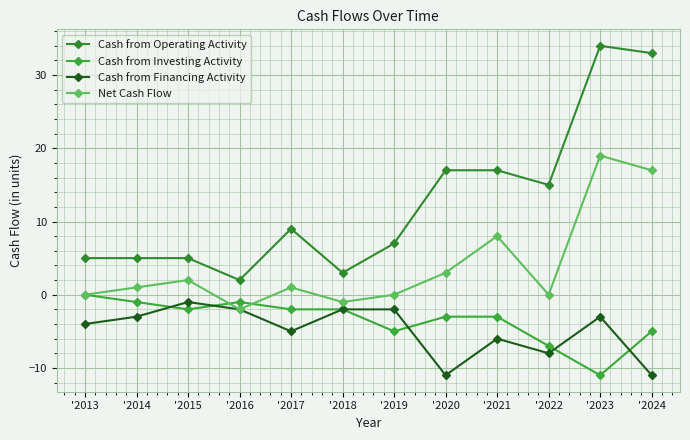

At '2018, list the series in order from largest to smallest.

Cash from Operating Activity, Net Cash Flow, Cash from Investing Activity, Cash from Financing Activity